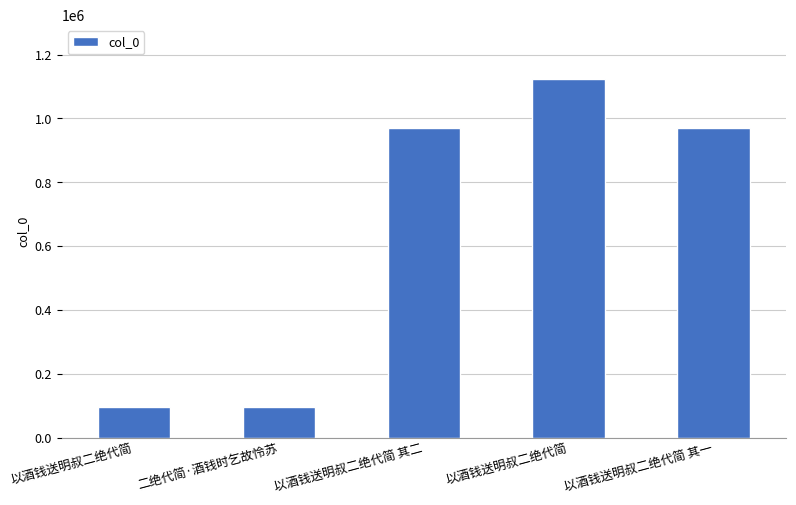

True or false: the data shows 1123950 at 以酒钱送明叔二绝代简.

True